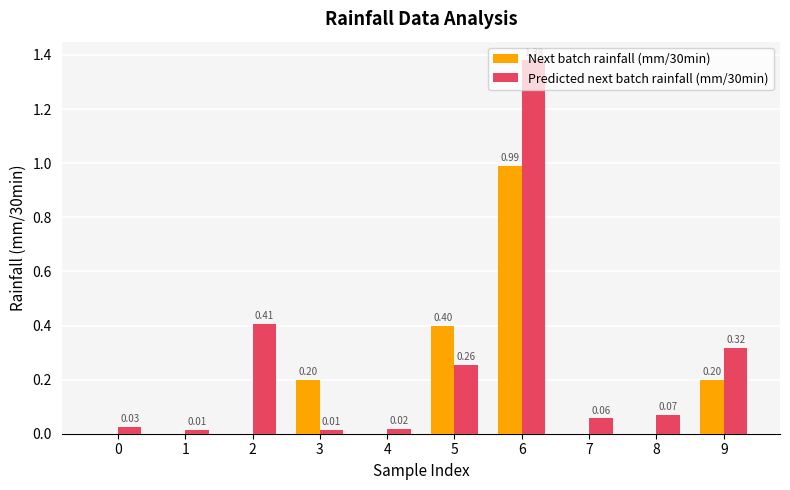

Which series has the largest total across all categories?

Predicted next batch rainfall (mm/30min)